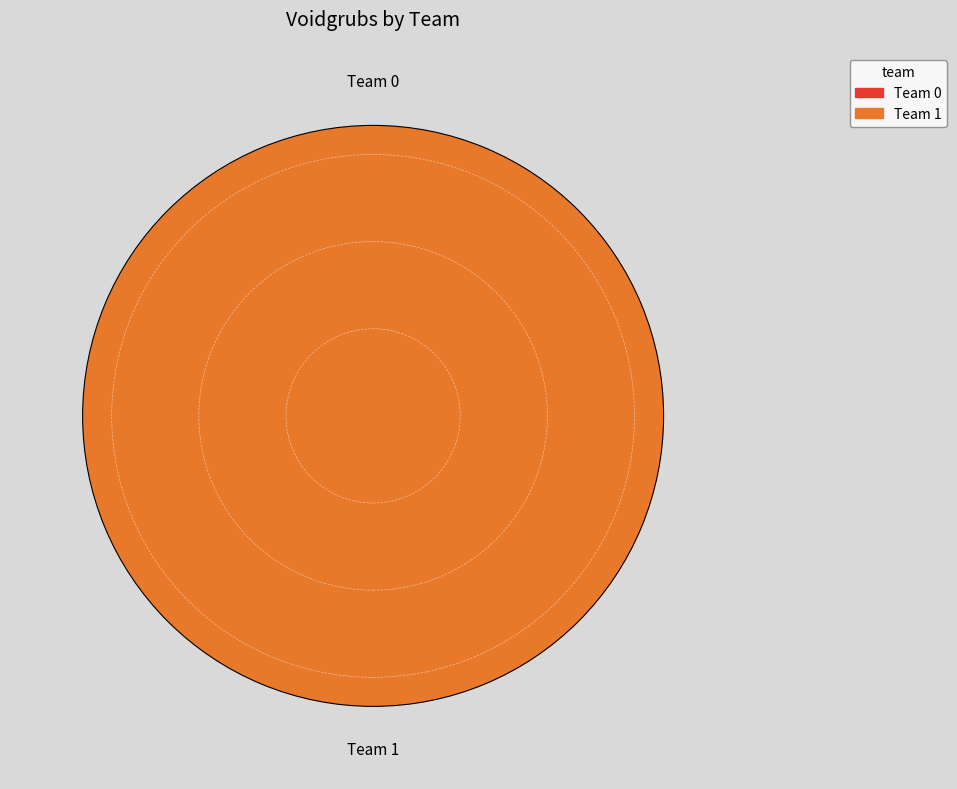

Which category has the biggest portion of the pie?

1